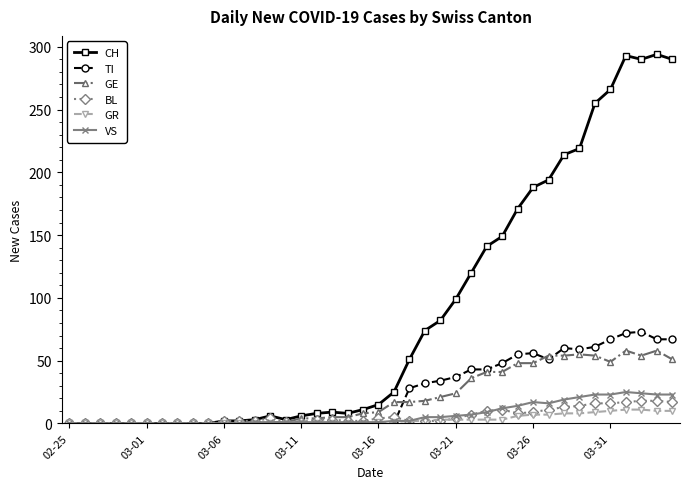

After their last crossing, which series has the higher values: TI or VS?

TI